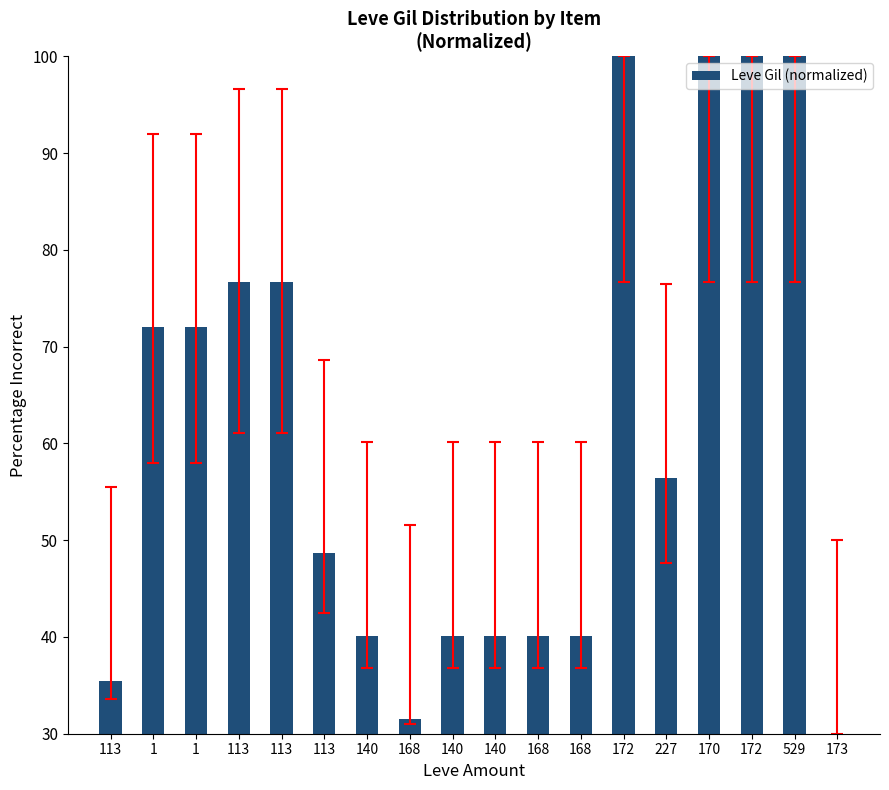

Is it true that the value at 170 is 147.3?

False